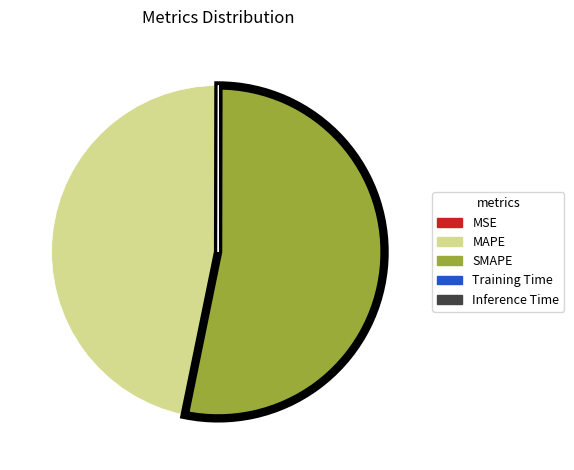

Which slice is the largest?

SMAPE